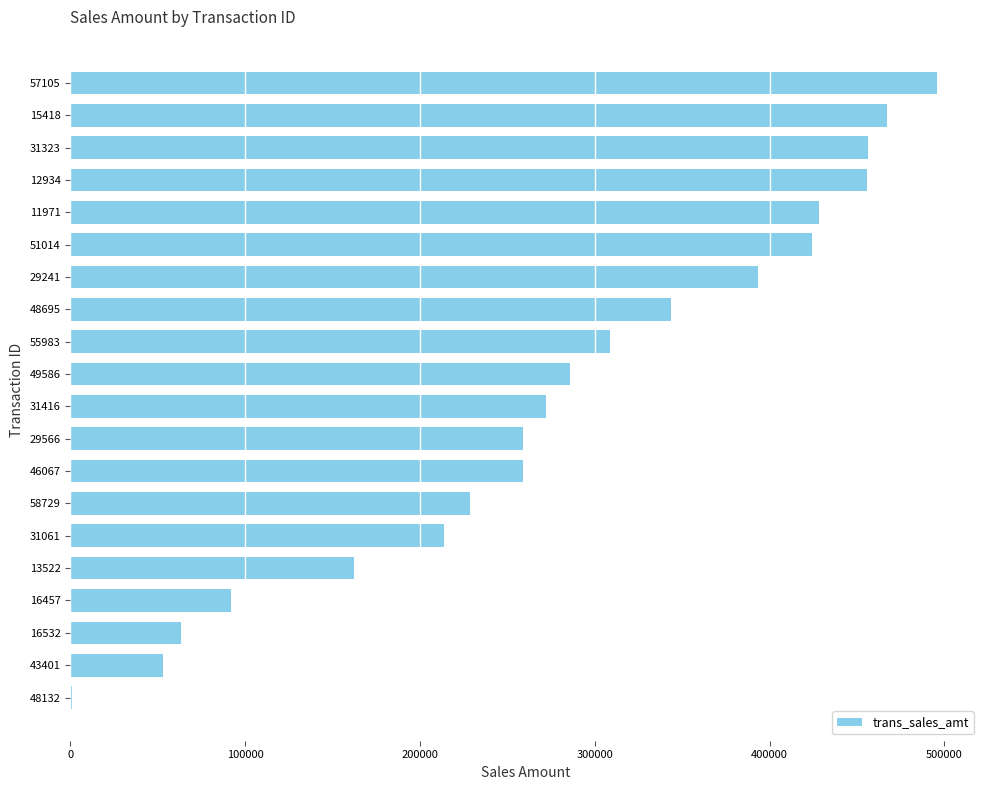

What is the change in value from 29241 to 15418?

+74019